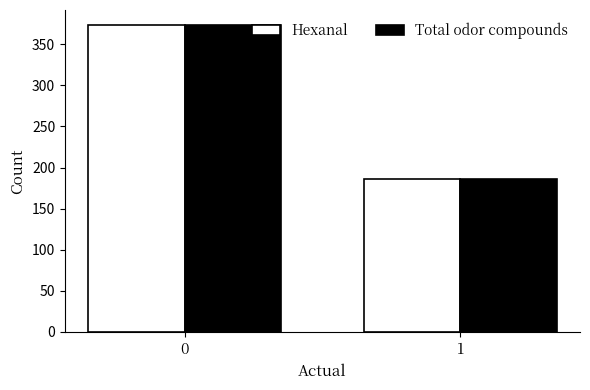

What are all the series names shown in the legend?

Hexanal, Total odor compounds